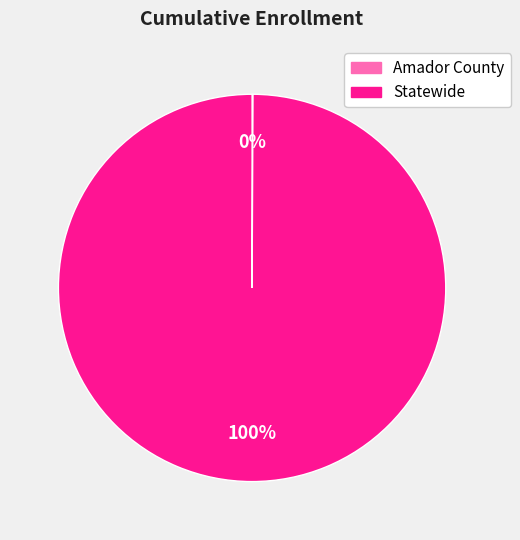

Is Statewide the majority of the pie?

Yes